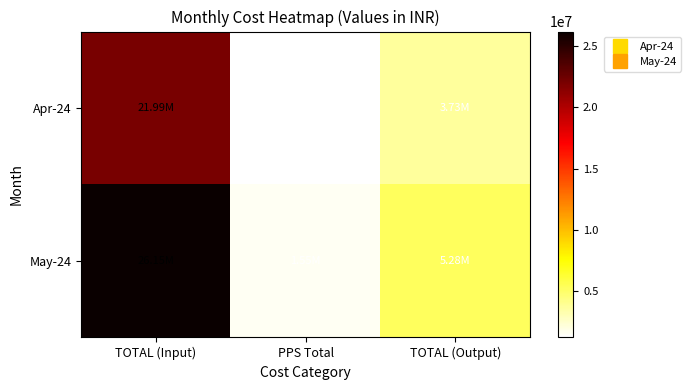

What is the difference between the highest and lowest values at TOTAL (Output)?

1544055.0